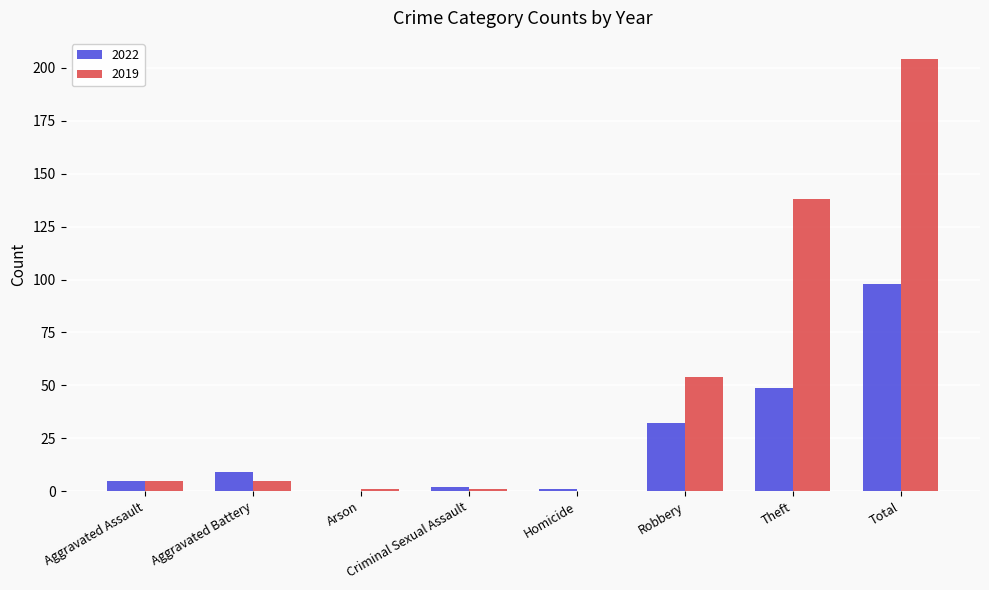

At which label is 2022 closest to 49?

Theft